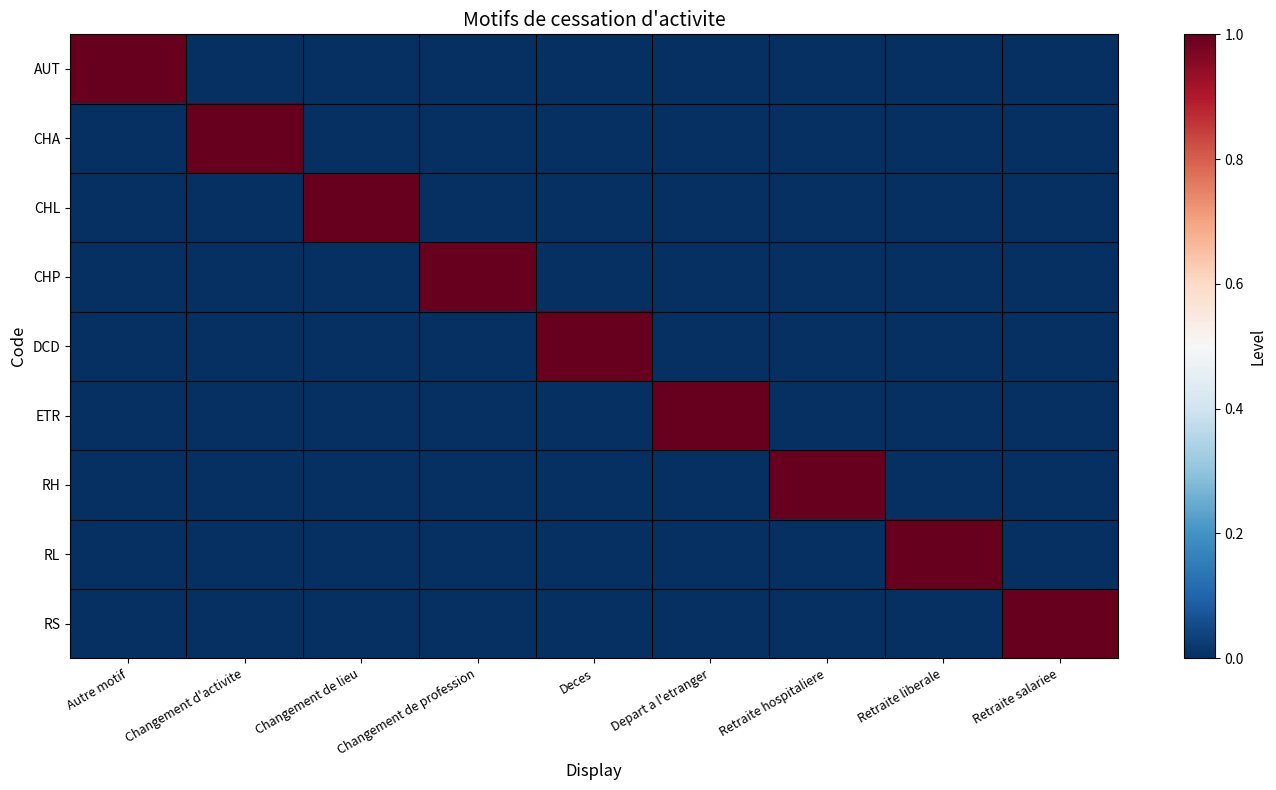

Count the number of categories in the chart.

9